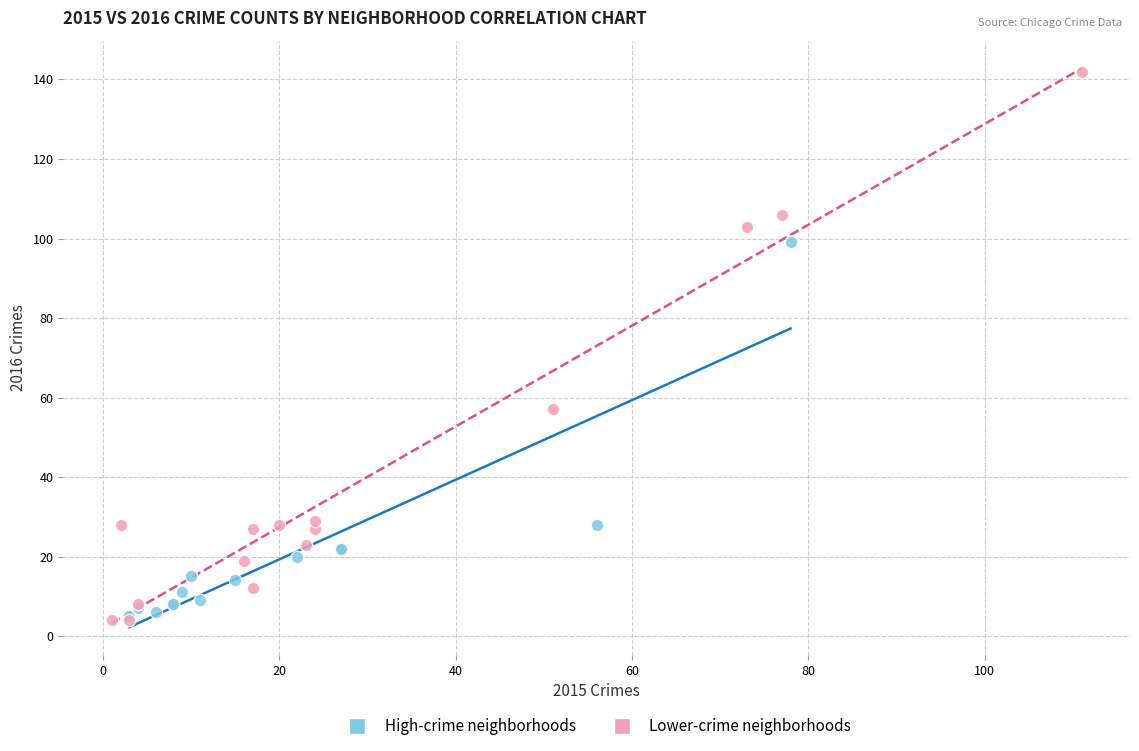

What are all the series names shown in the legend?

High-crime neighborhoods, Lower-crime neighborhoods